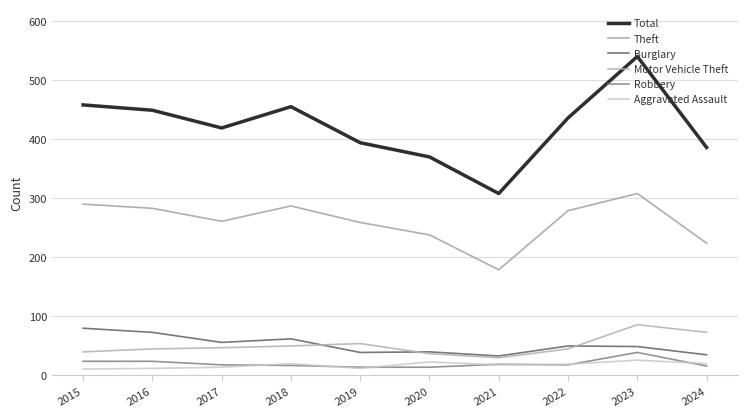

True or false: Aggravated Assault has more than 2 interior local peaks.

True